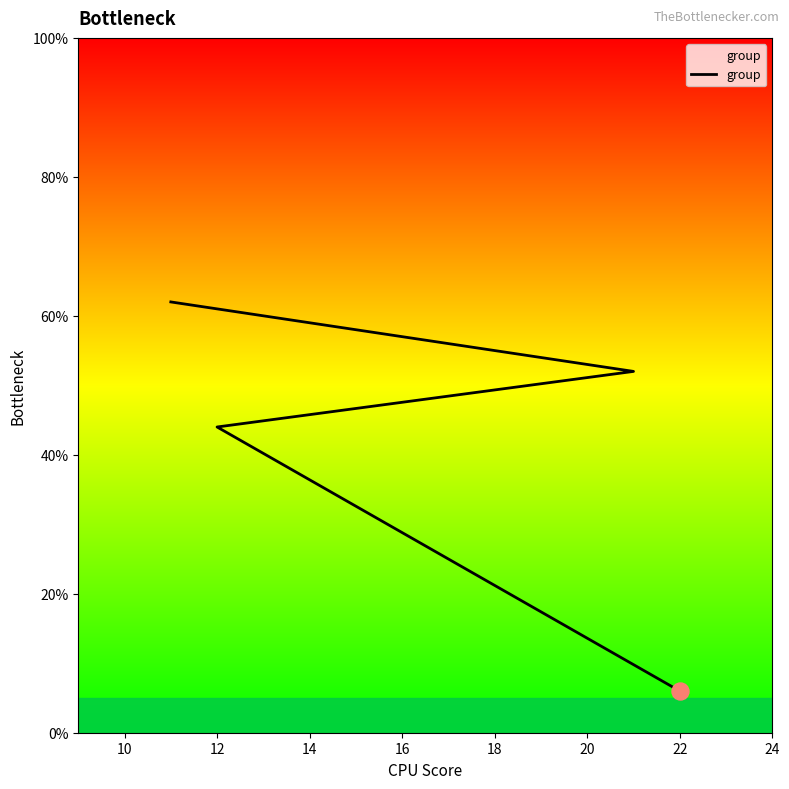

Between 10 and 12, which is larger?

10